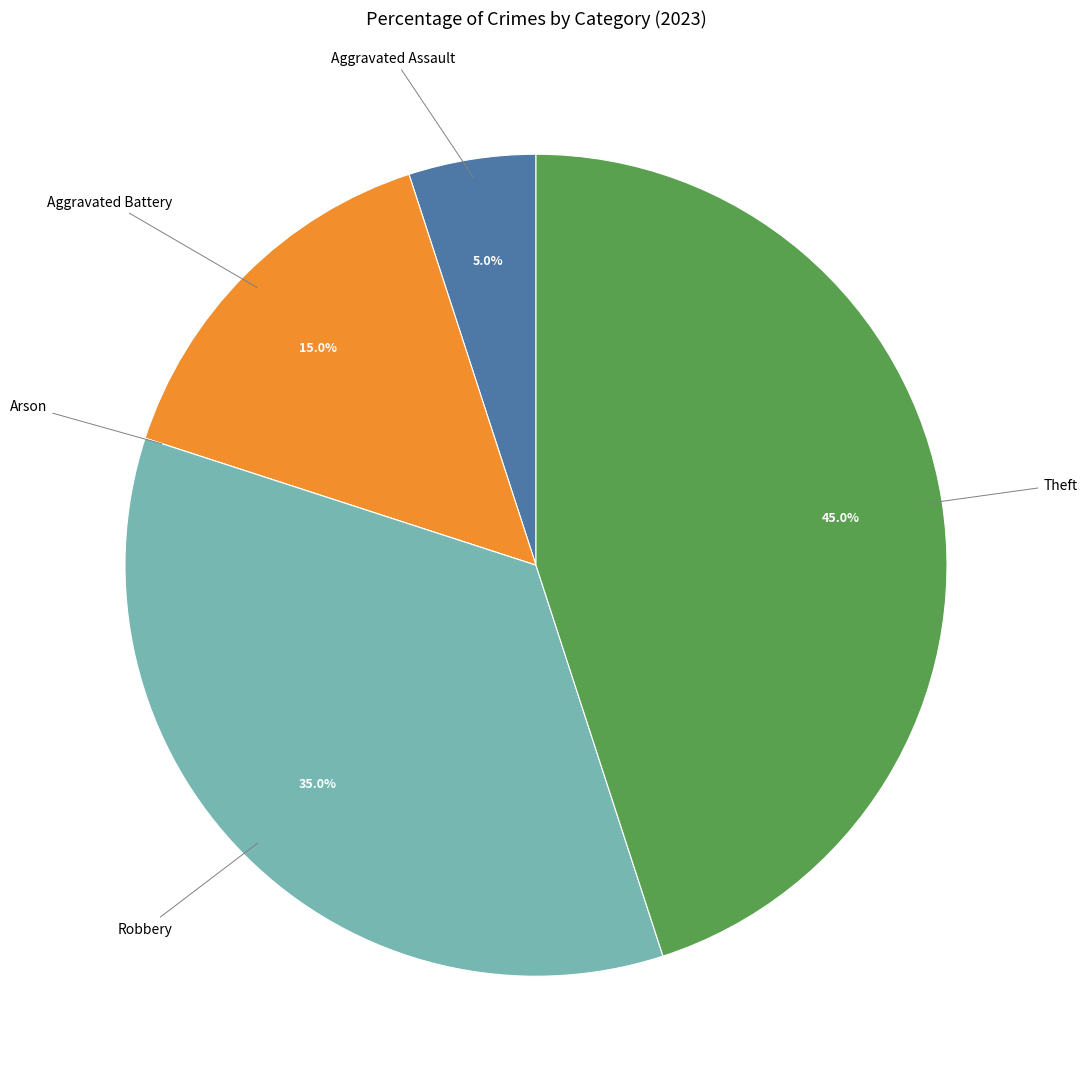

Which slice is the largest?

Theft